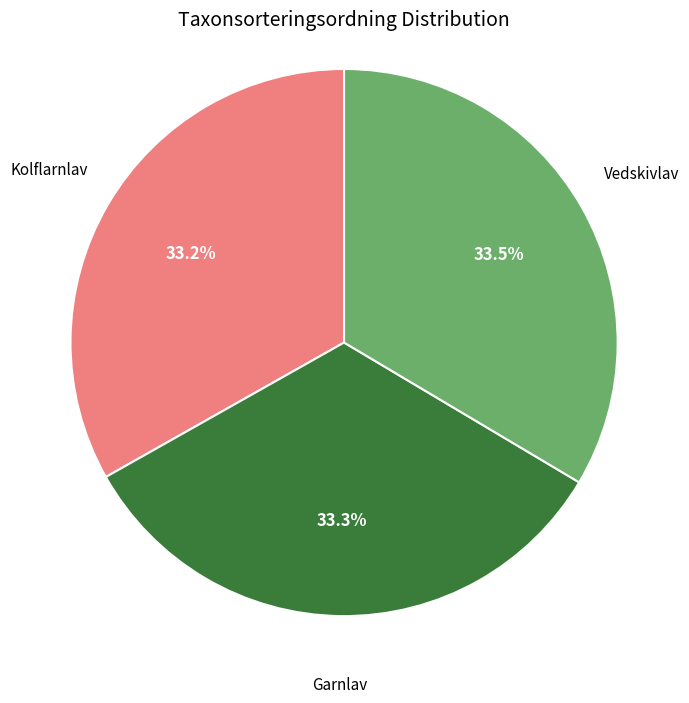

Does any single category account for the majority?

No